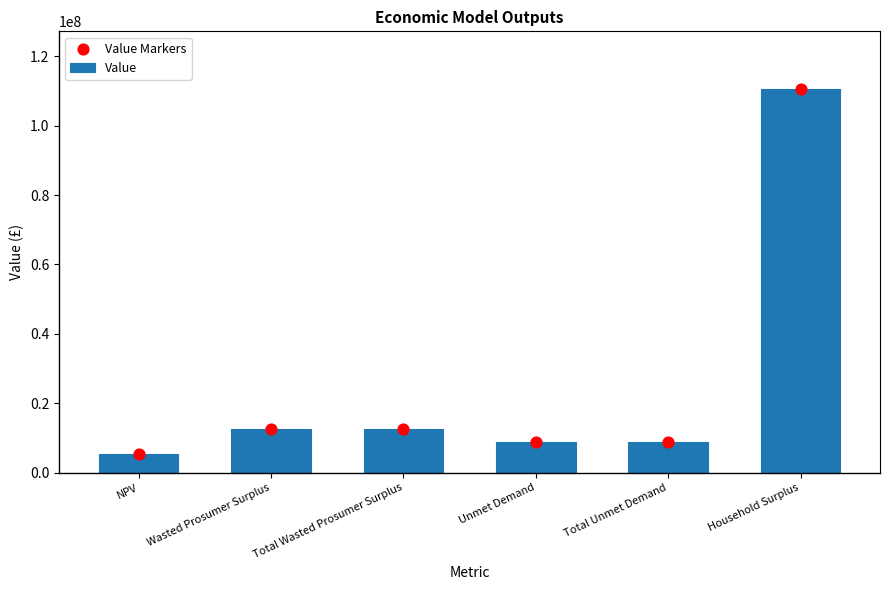

Is the value of Value Markers at Wasted Prosumer Surplus greater than the value of Value at Total Wasted Prosumer Surplus?

No